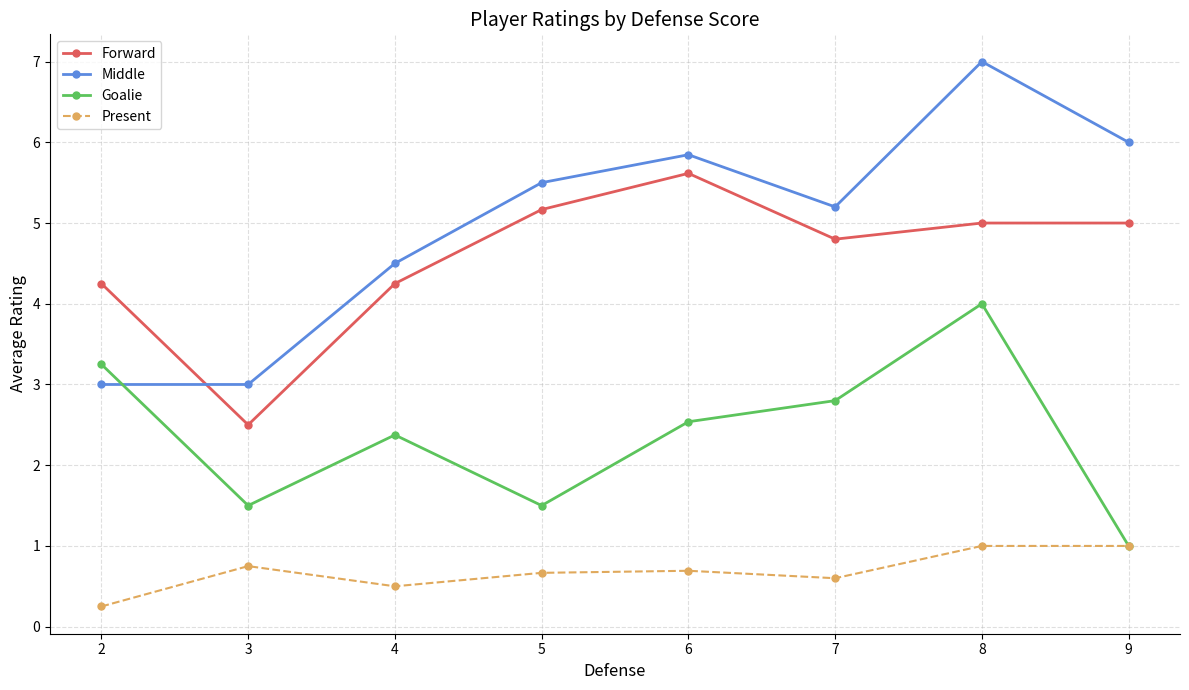

Where is the first local maximum for Goalie?

4